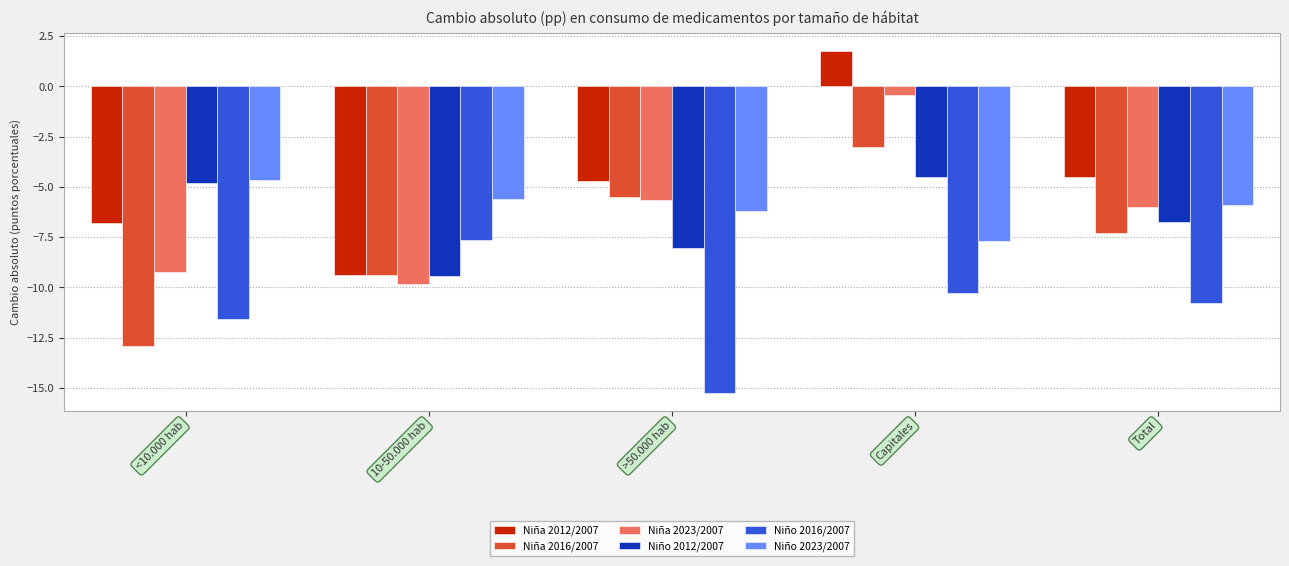

Are the bars grouped side by side (vs. stacked)?

Yes